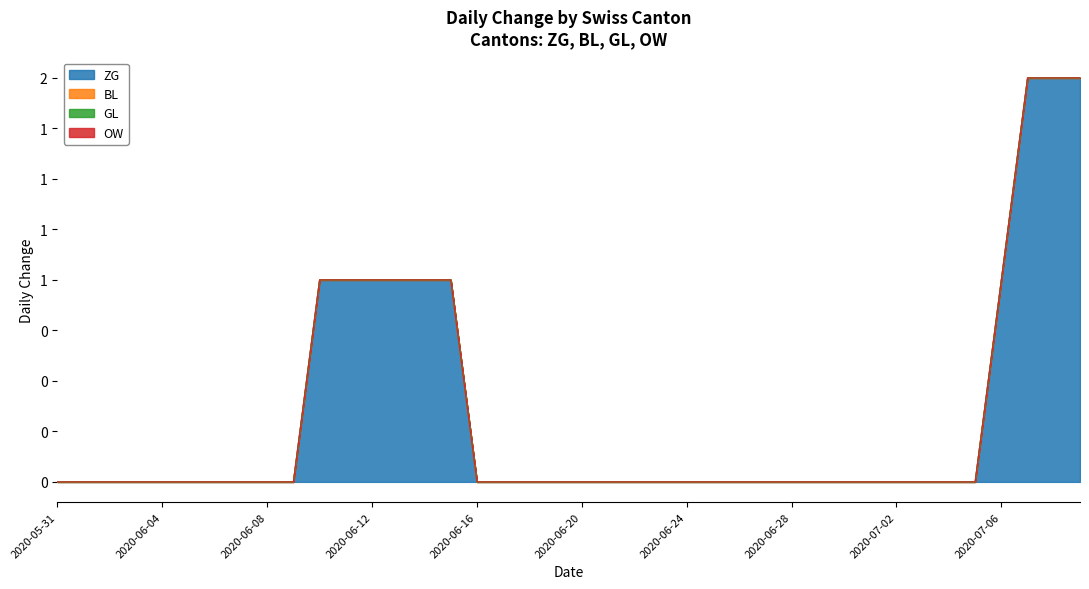

At which label is OW closest to 0?

2020-05-31